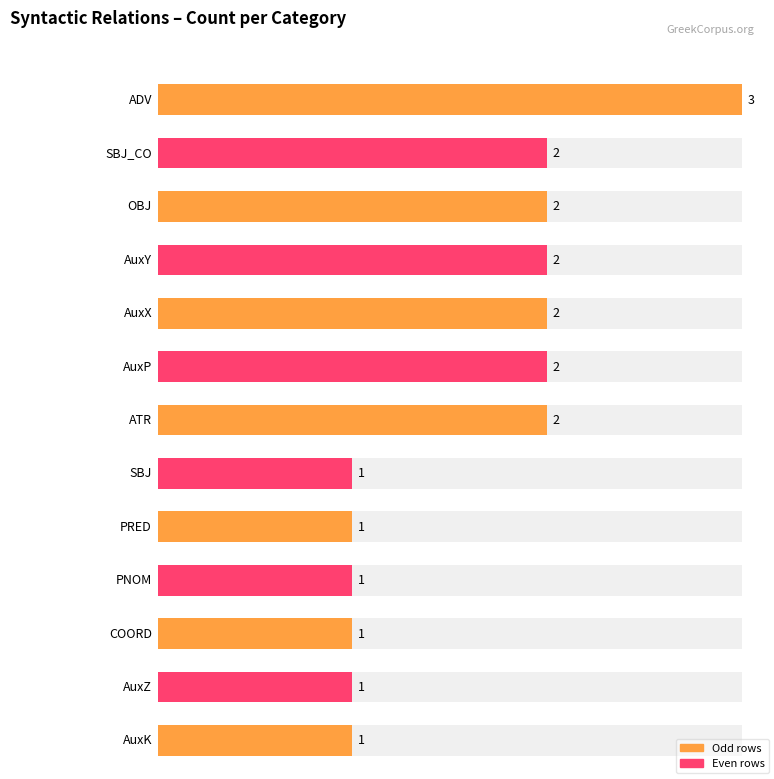

What is the value of the 10th bar from the left?

1